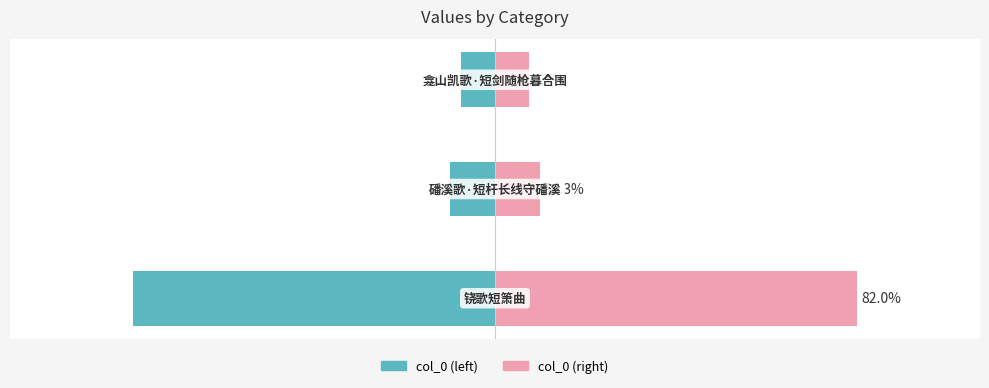

Reading left to right, transcribe all the data shown in this chart.

col_0: -82.0	-10.3	-7.7
col_0 (mirror): 82.0	10.3	7.7